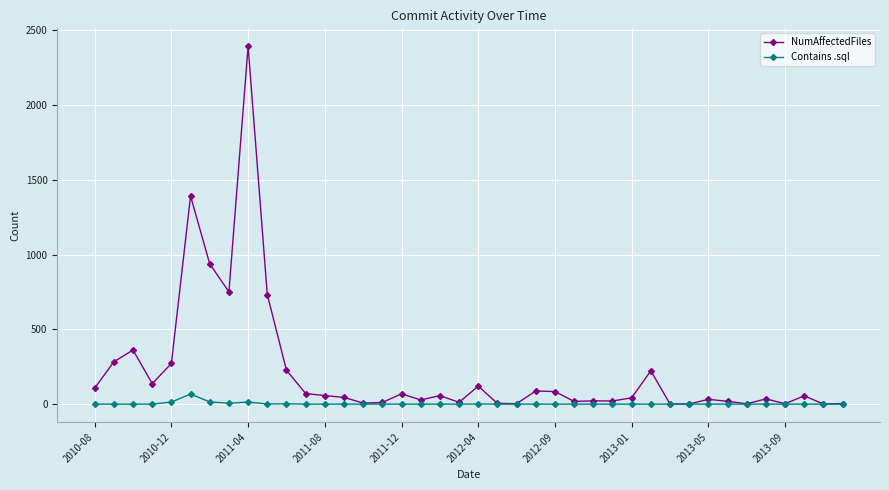

True or false: NumAffectedFiles has more than 1 points higher than both neighbors.

True